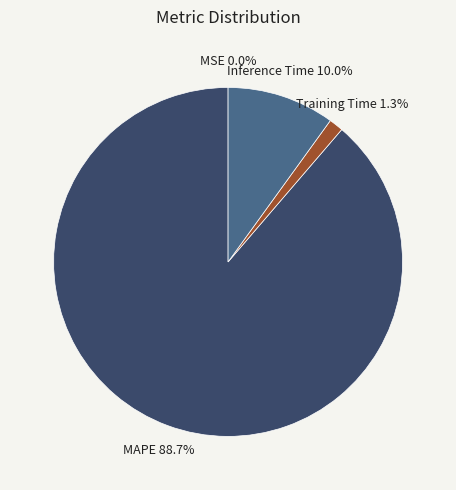

What is the largest slice in the pie chart?

MAPE